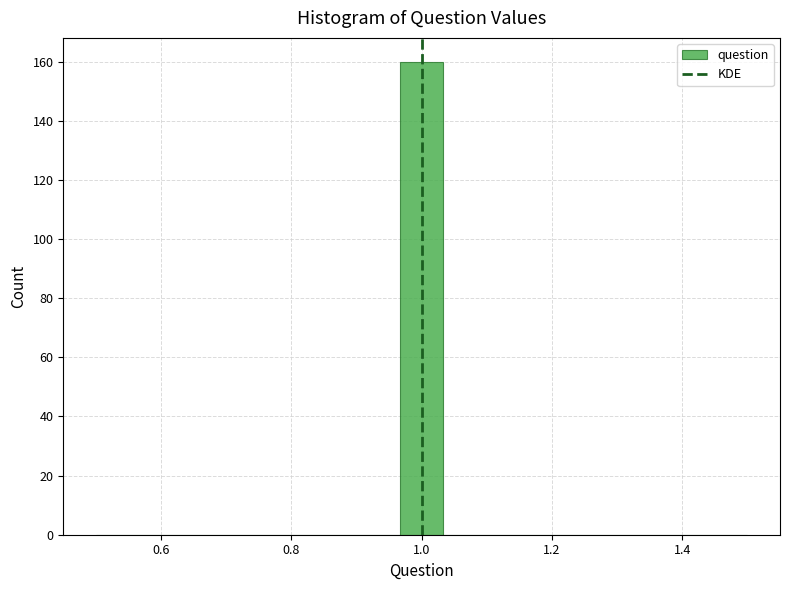

Around what value on the x-axis is the tallest bar? Give the approximate position of its centre, as read against the axis.

1.00